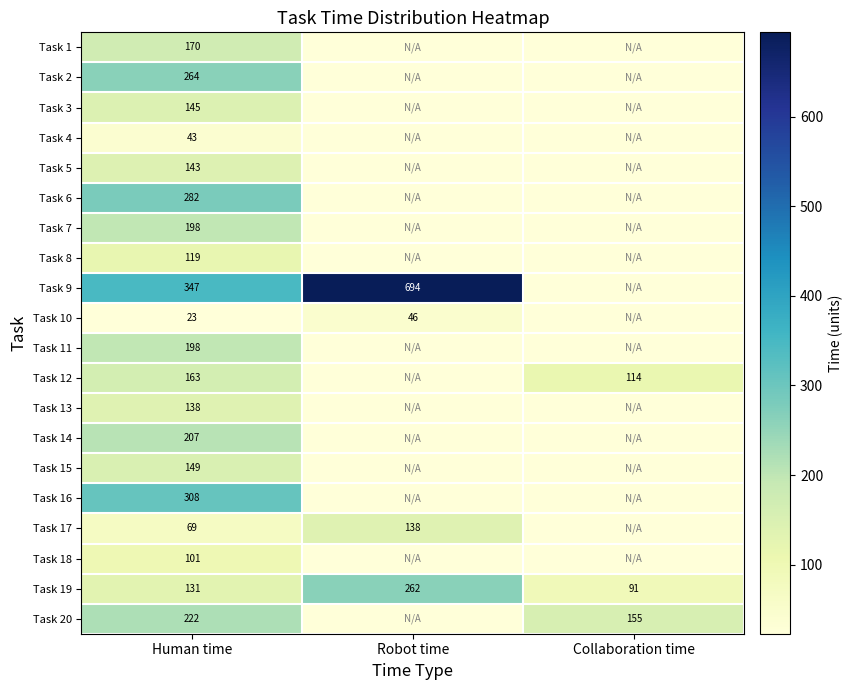

The Task 10 series shows 19 at Robot time. True or false?

False